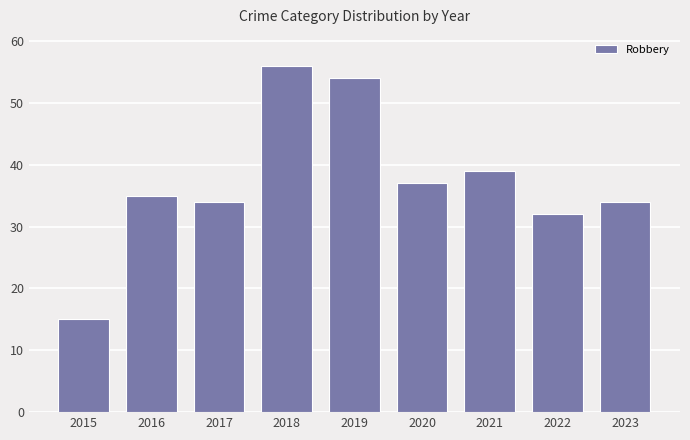

True or false: the data shows 17 at 2019.

False